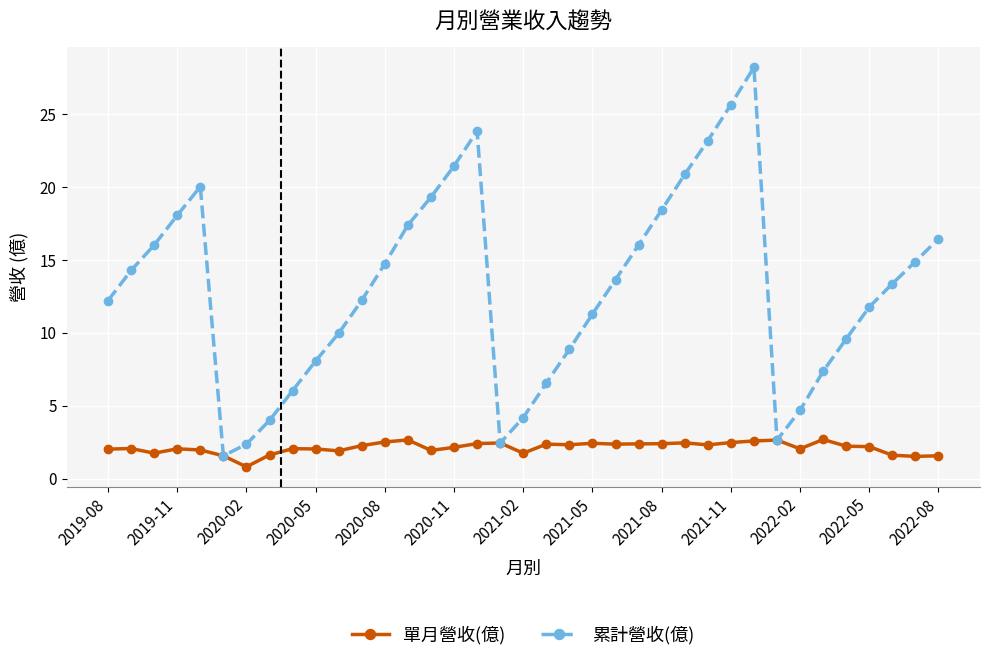

Which series has the largest total across all categories?

累計營收(億)